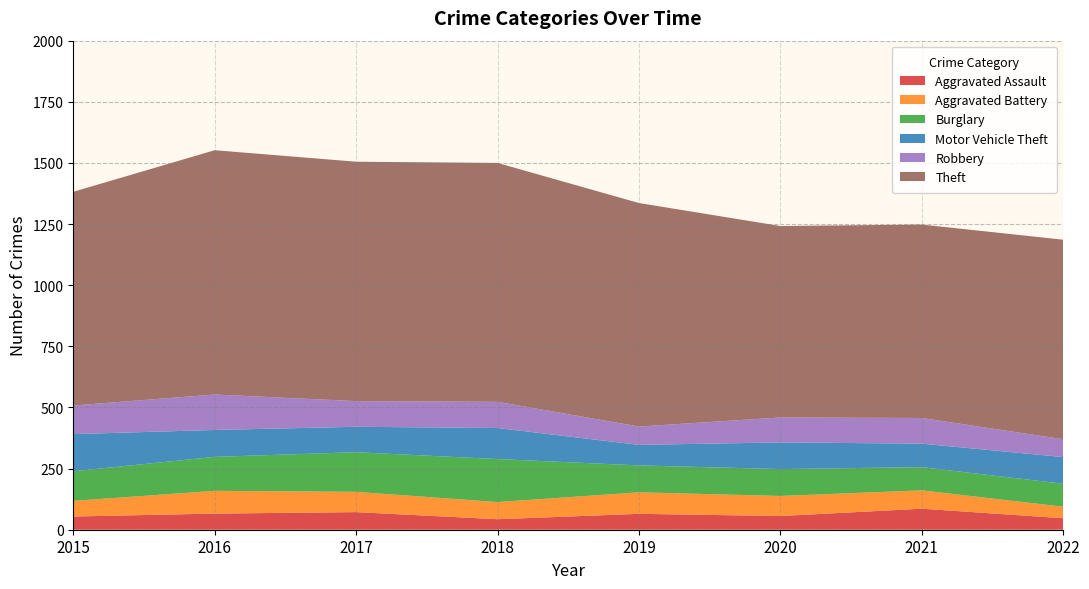

Reading right to left, extract all data points from this chart.

Aggravated Assault: 47	86	56	65	43	72	66	54
Aggravated Battery: 47	75	82	88	70	83	93	64
Burglary: 94	95	110	110	176	162	139	121
Motor Vehicle Theft: 109	96	109	84	127	104	110	152
Robbery: 73	105	102	75	107	105	145	117
Theft: 816	791	783	914	977	979	999	874